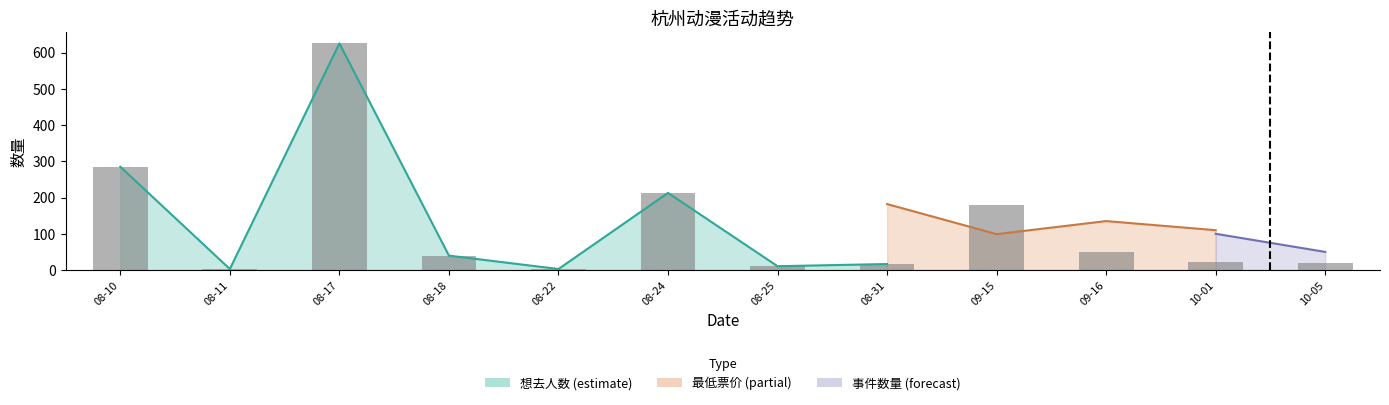

The chart shows a value of 10.1 at 08-31. True or false?

False